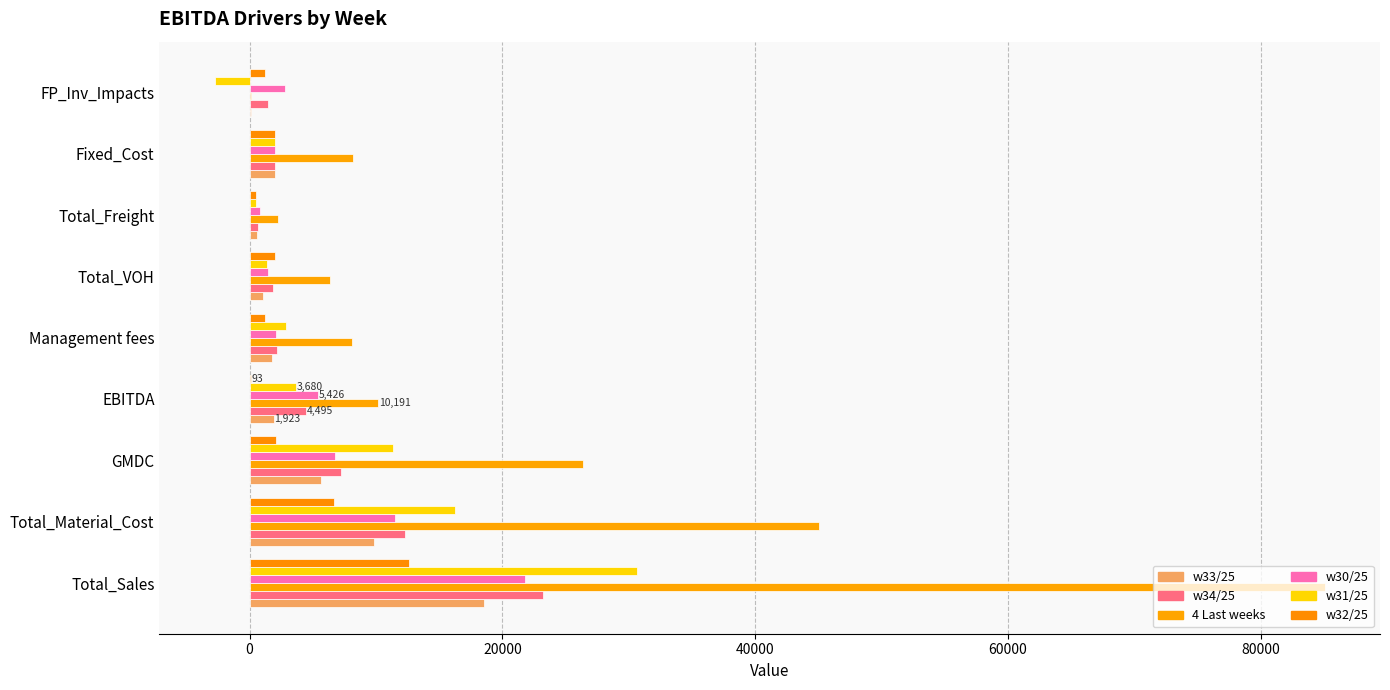

What are all the series names shown in the legend?

w33/25, w34/25, 4 Last weeks, w30/25, w31/25, w32/25